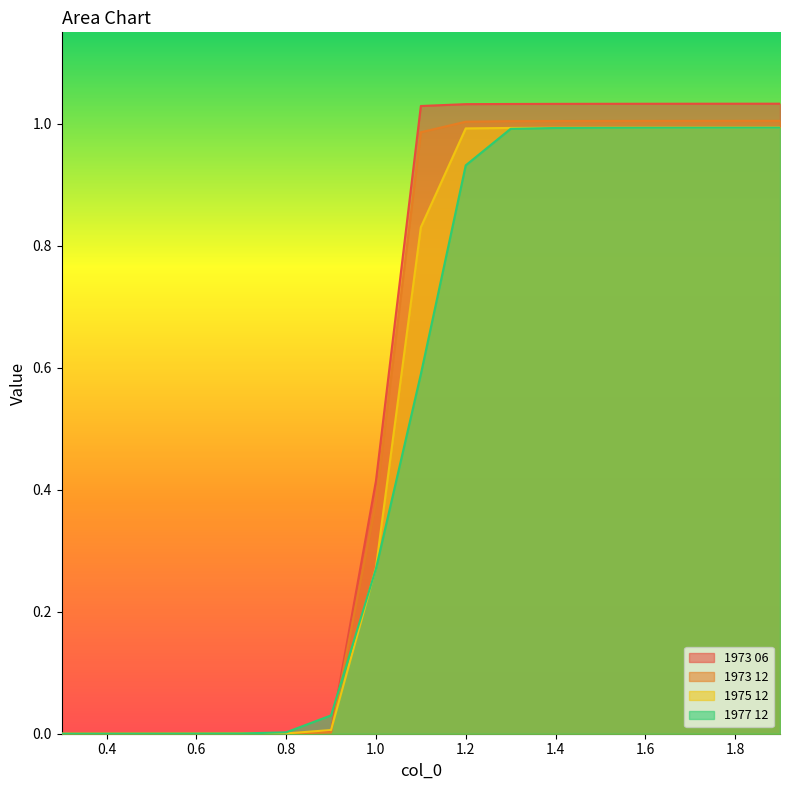

What is the difference between the 1973 12 values at 1.8 and 0.3?

1.0